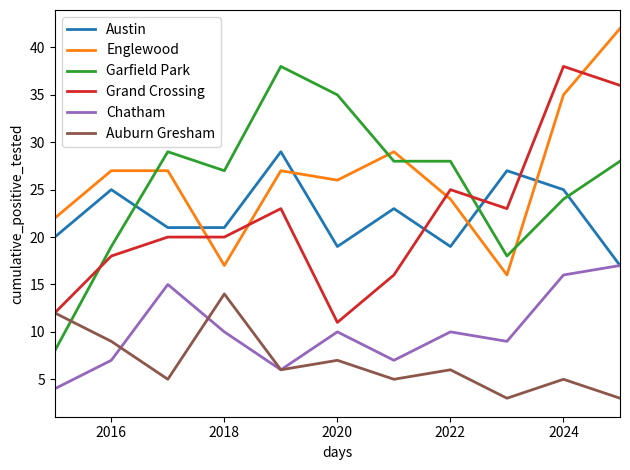

What is the minimum value shown in the chart?

3